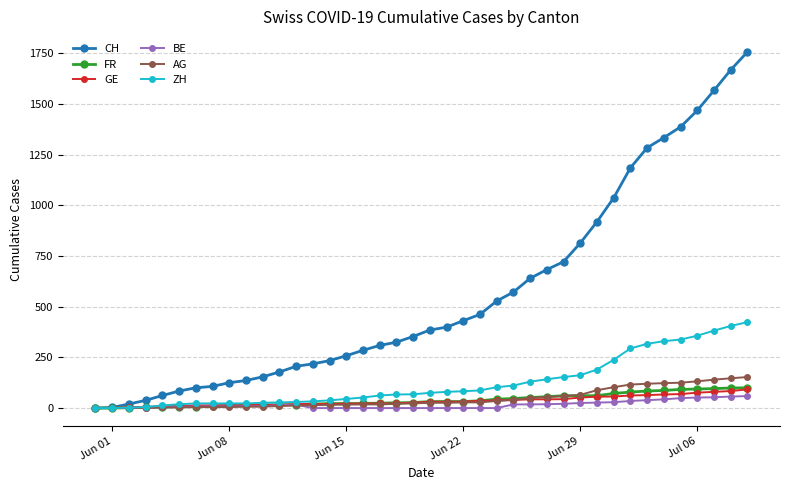

Which series has the widest spread of values?

CH